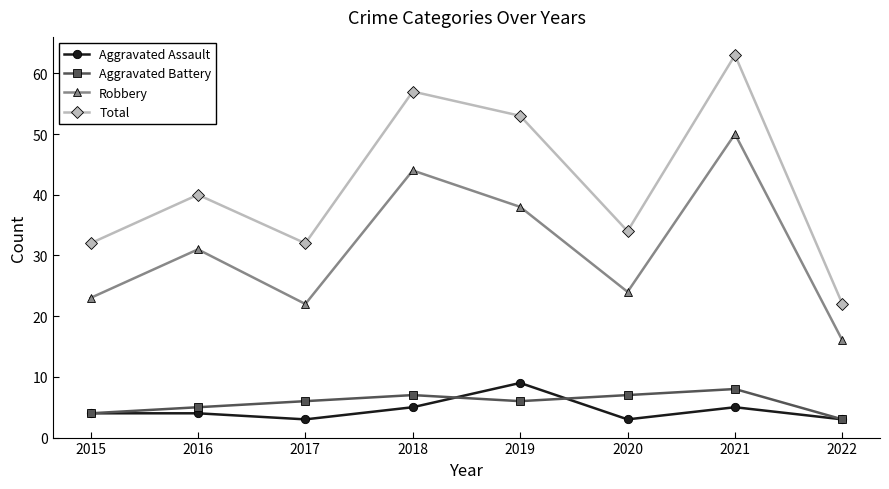

Which series has the largest total across all categories?

Total